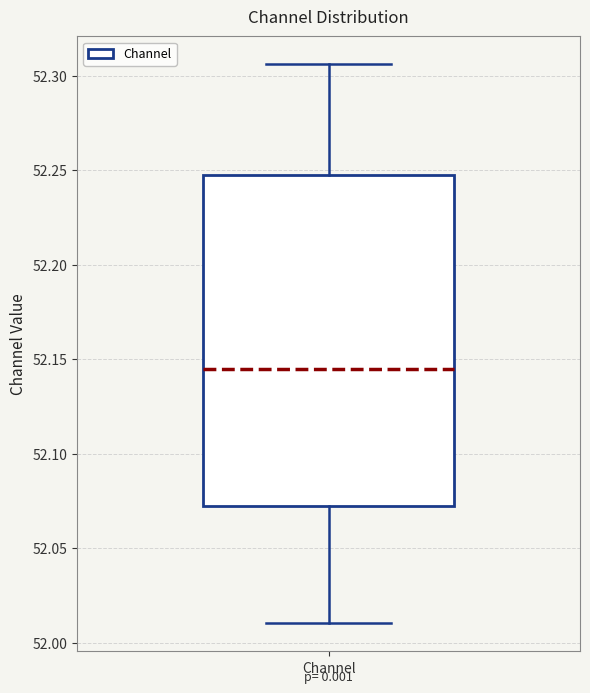

Transcribe this box plot: give where the median line is, the range the box spans, and where the two whiskers end, as read against the y-axis. The values are not printed on the chart, so give them approximately, as read against the axis.

median 52.145, box 52.070 to 52.245, whiskers 52.010 to 52.305